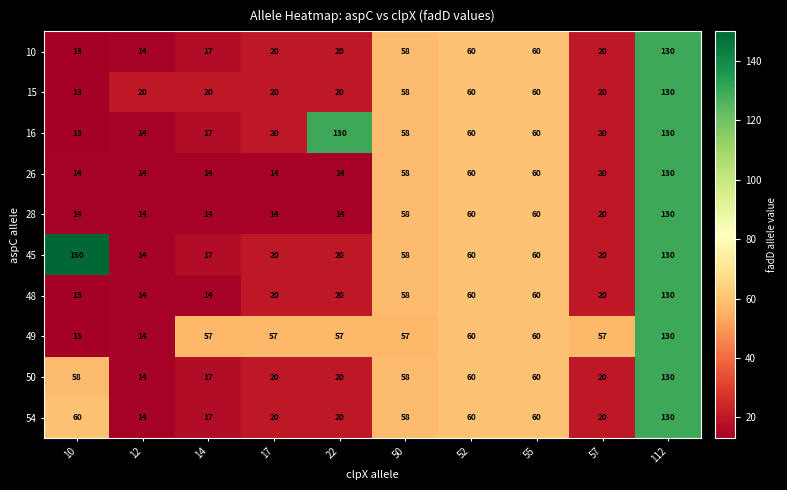

What is the difference between the 16 values at 22 and 50?

72